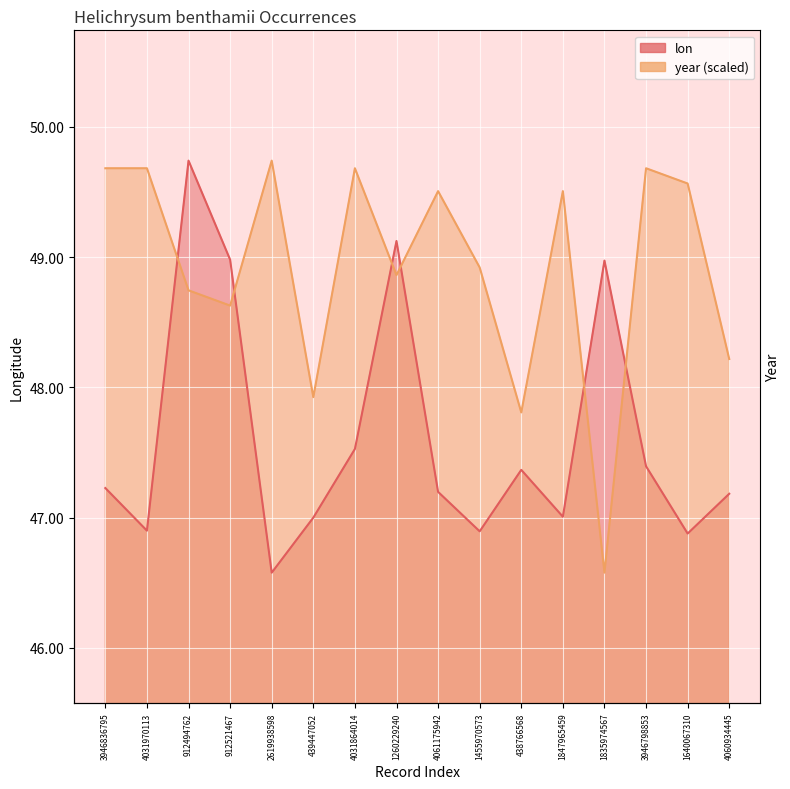

How many values in the lon series exceed 47?

11